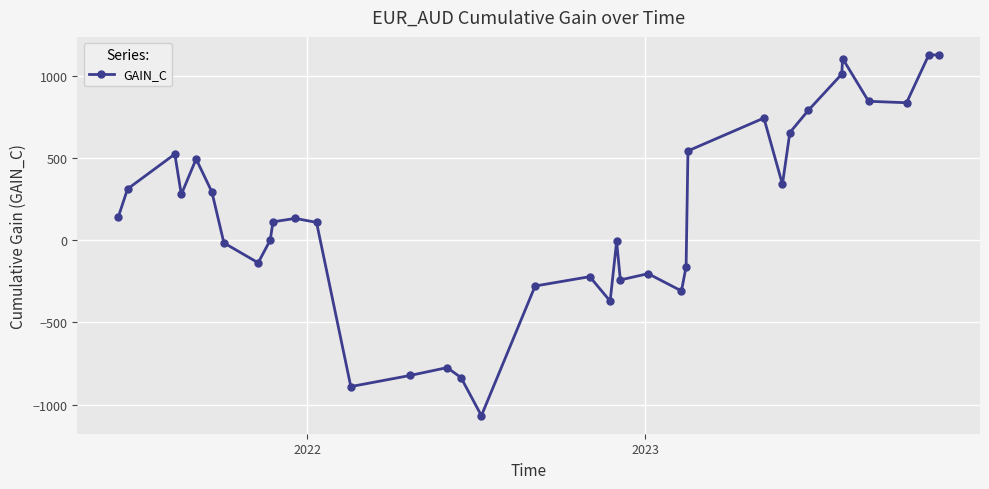

What is the value of the 23rd point from the left?

-203.6